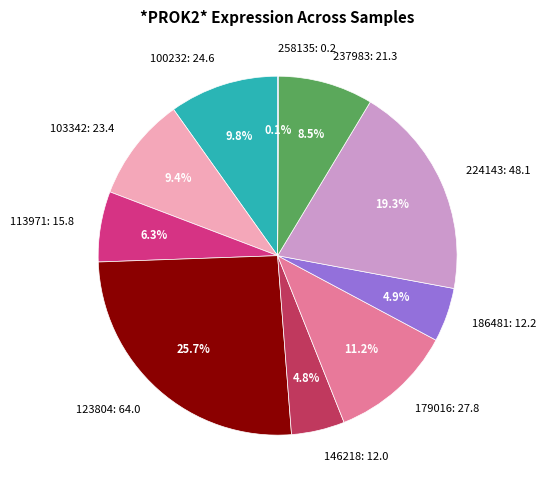

To the nearest percent, what is the difference between the largest and smallest slice percentages?

26%